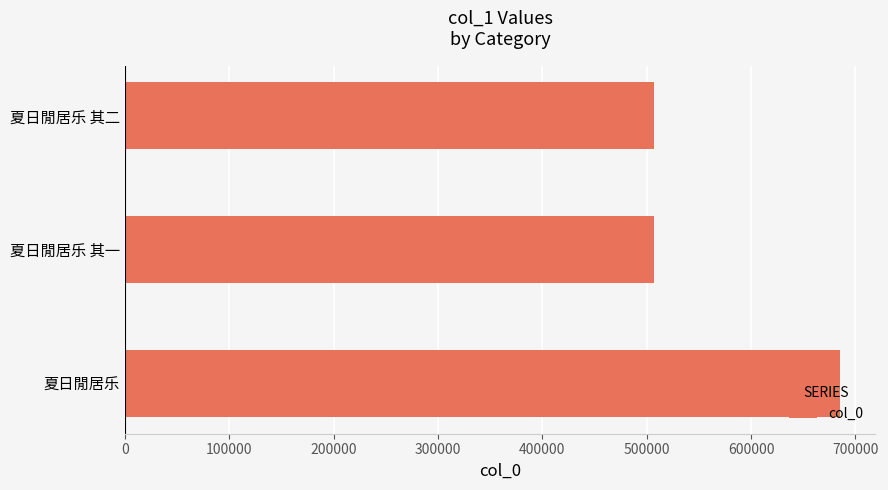

What is the sum of all values?

1698156